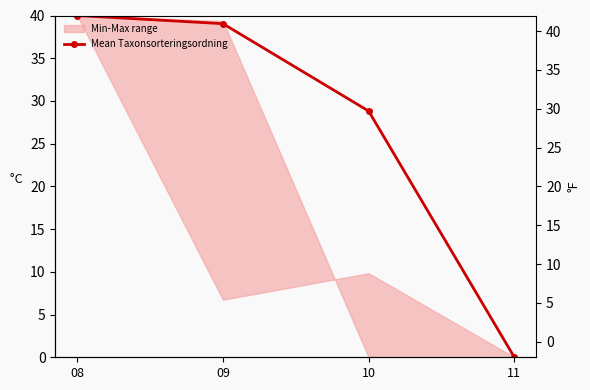

The chart shows a value of 28.8 at 10. True or false?

True